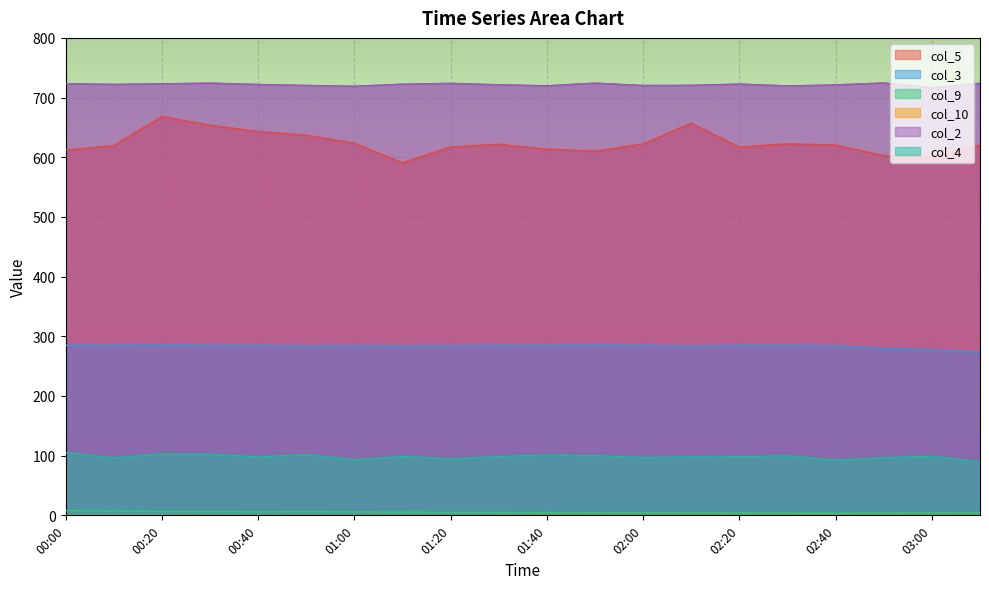

True or false: col_2 has a value of 293.4 at 01:20.

False